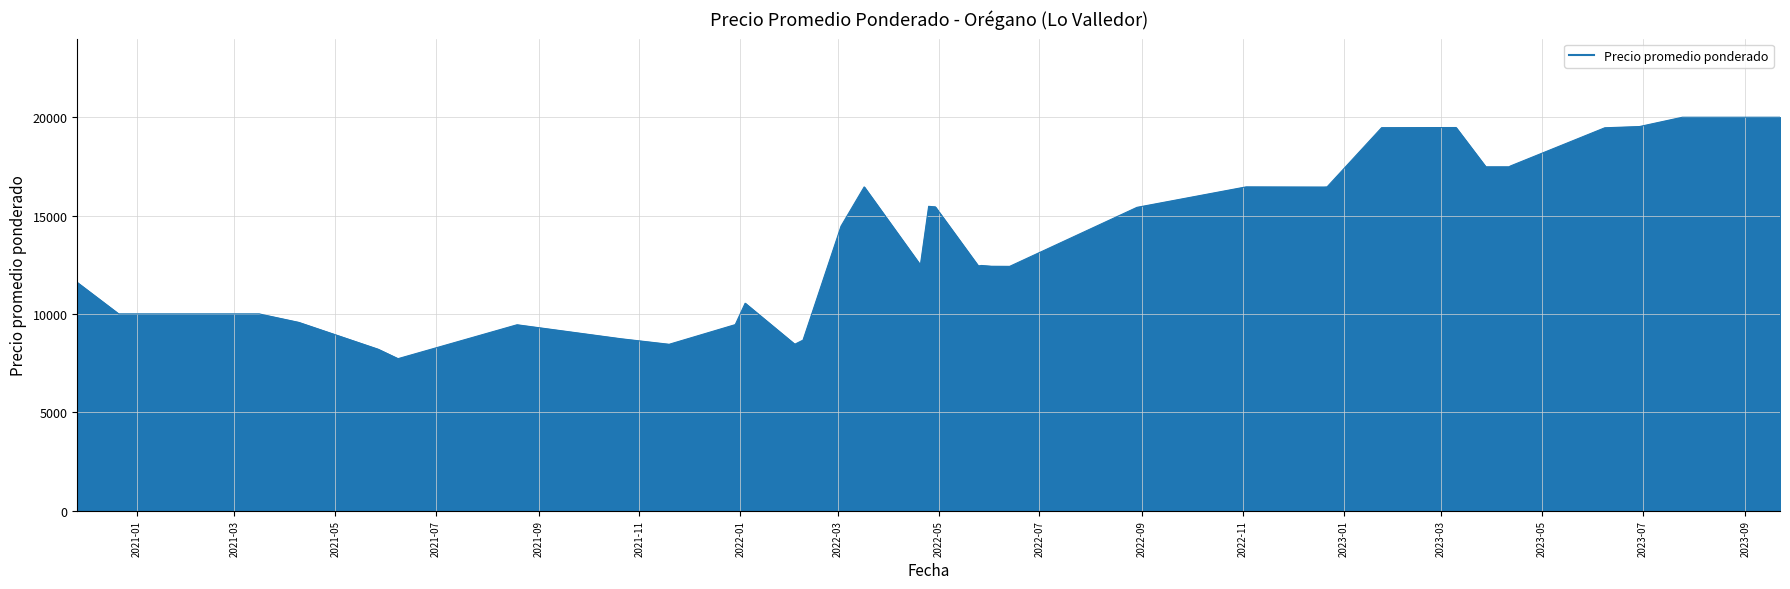

What is the maximum value shown in the chart?

20000